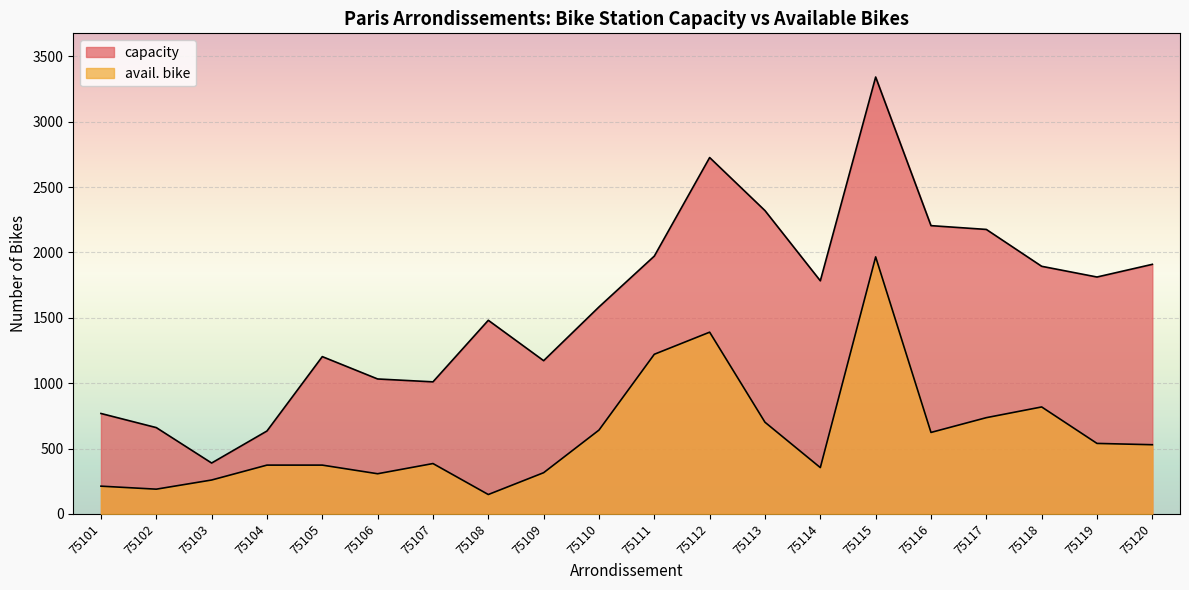

True or false: capacity and avail. bike intersect in this chart.

False